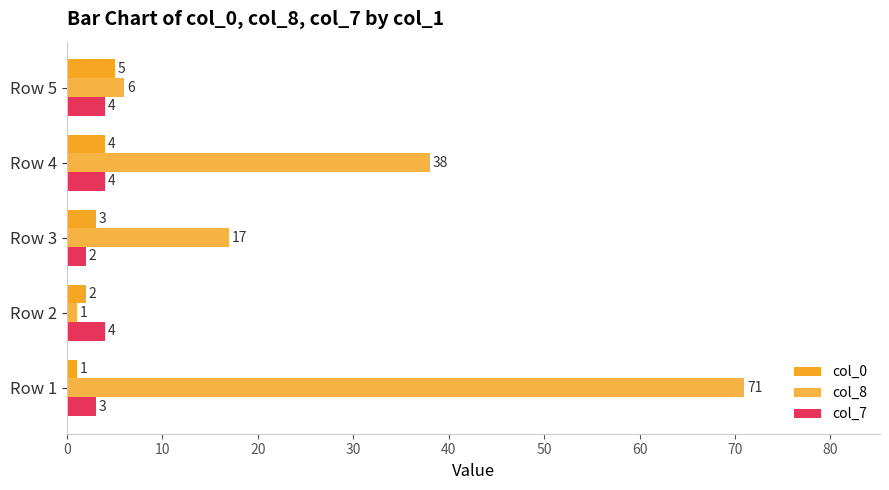

How many distinct data groups are displayed?

3